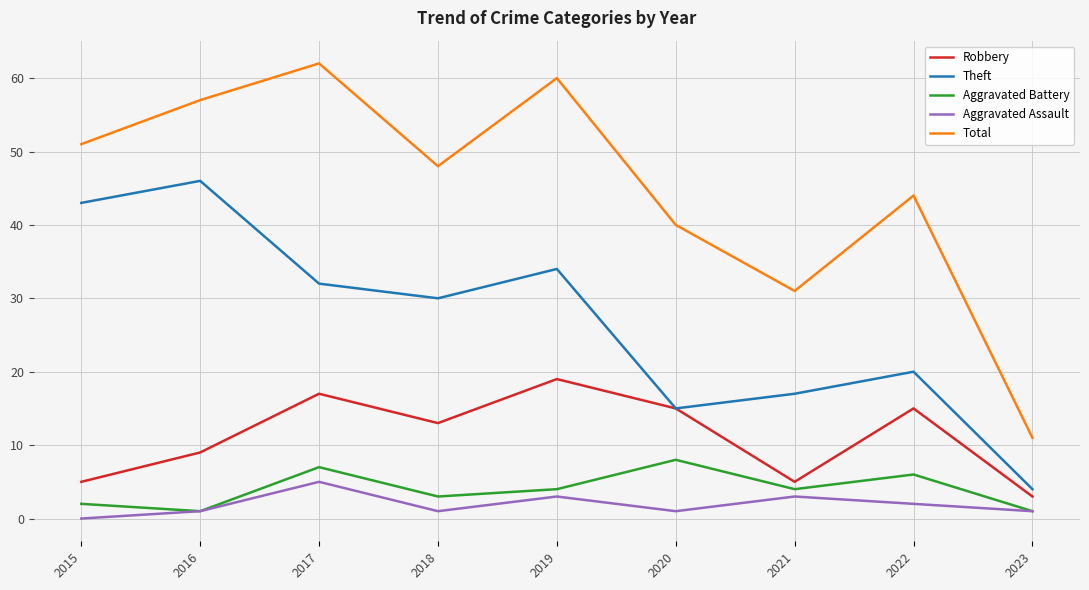

Which series has the widest spread of values?

Total